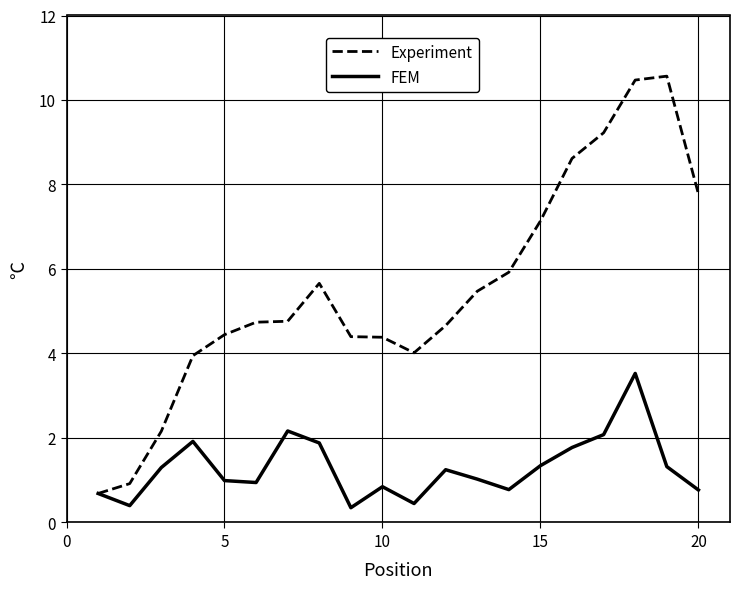

How many lines are shown in the chart?

2